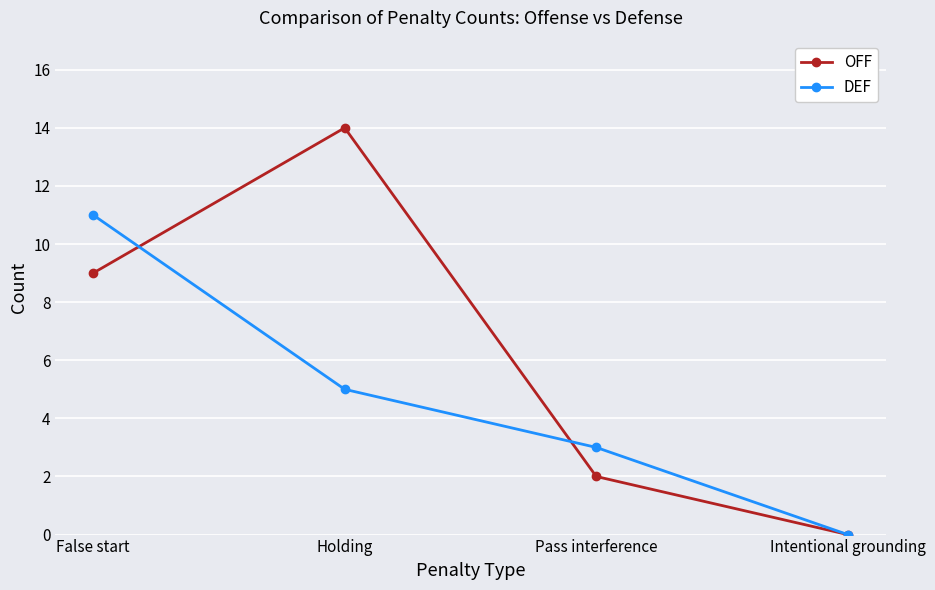

True or false: OFF has more than 1 points higher than both neighbors.

False